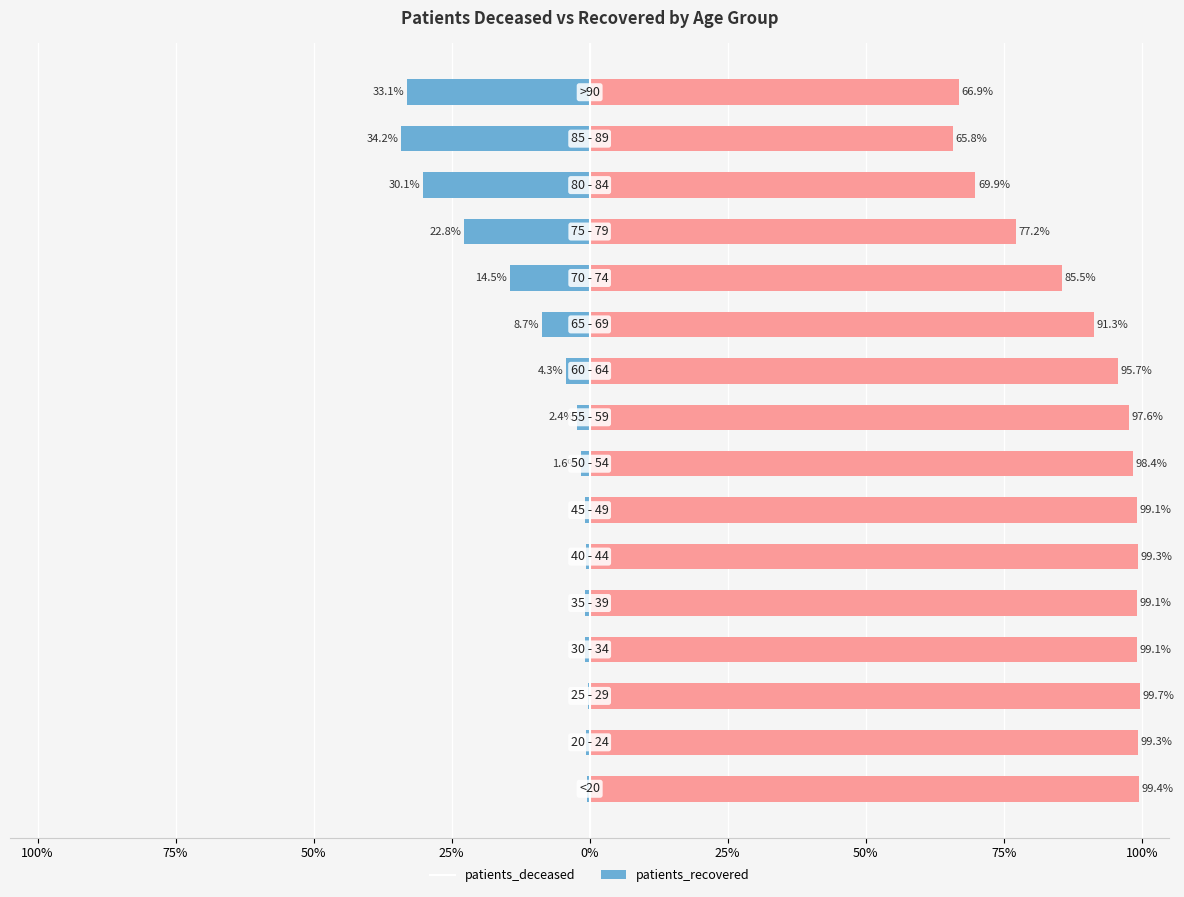

The patients_recovered series shows 77.2 at 12. True or false?

True